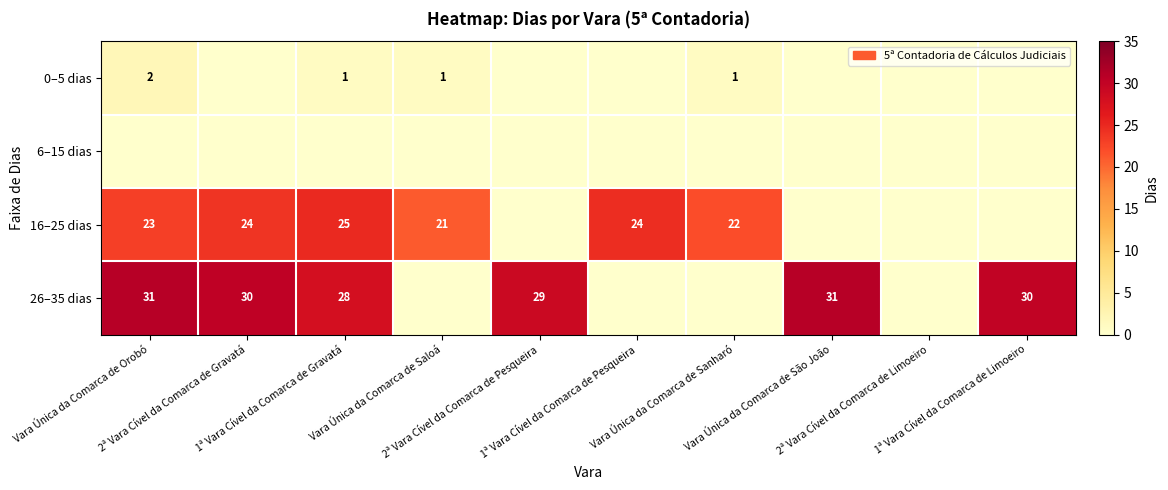

Which category has the lowest value in the 0–5 dias series?

2ª Vara Cível da Comarca de Gravatá